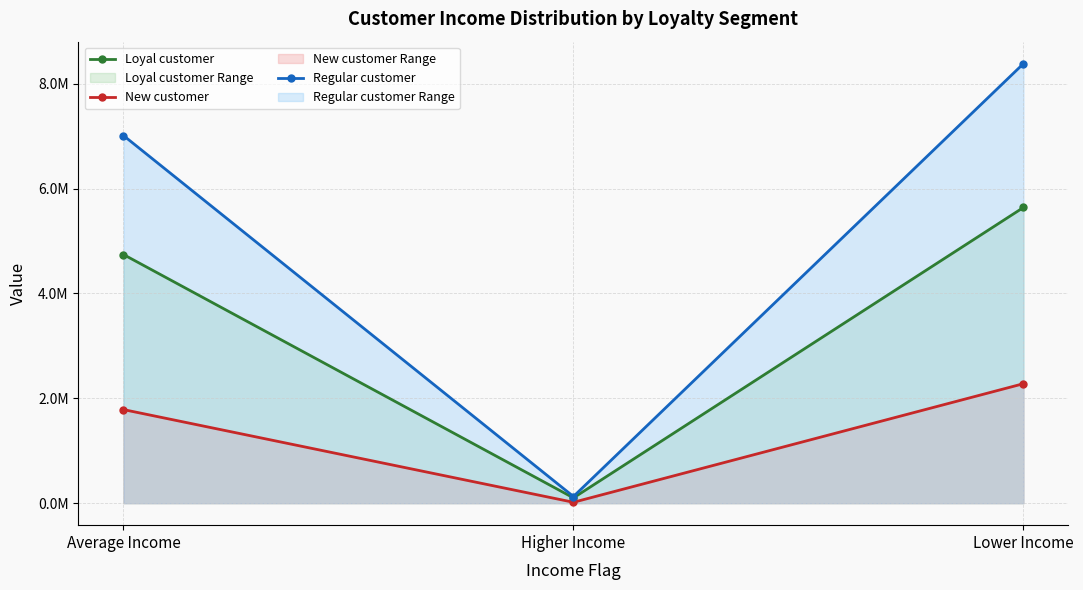

What is the lowest value of the Regular customer series?

127543